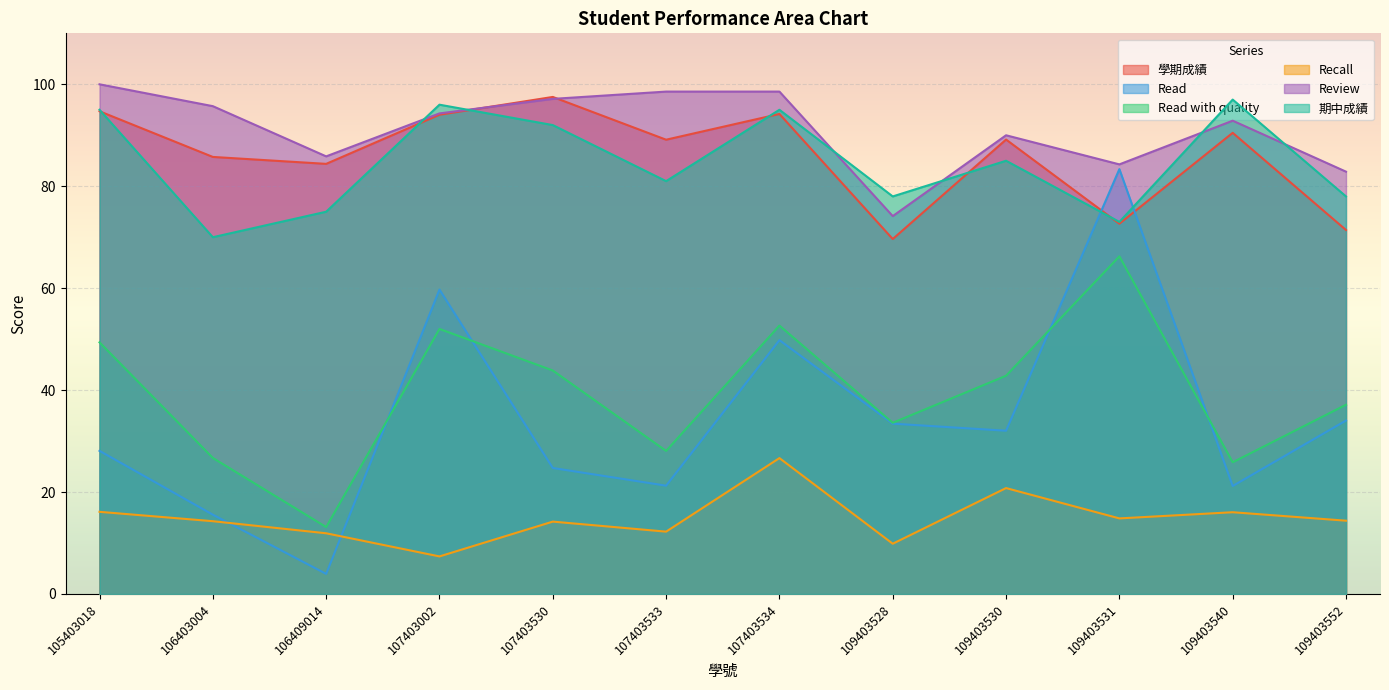

What are all the series names shown in the legend?

學期成績, Read, Read with quality, Recall, Review, 期中成績